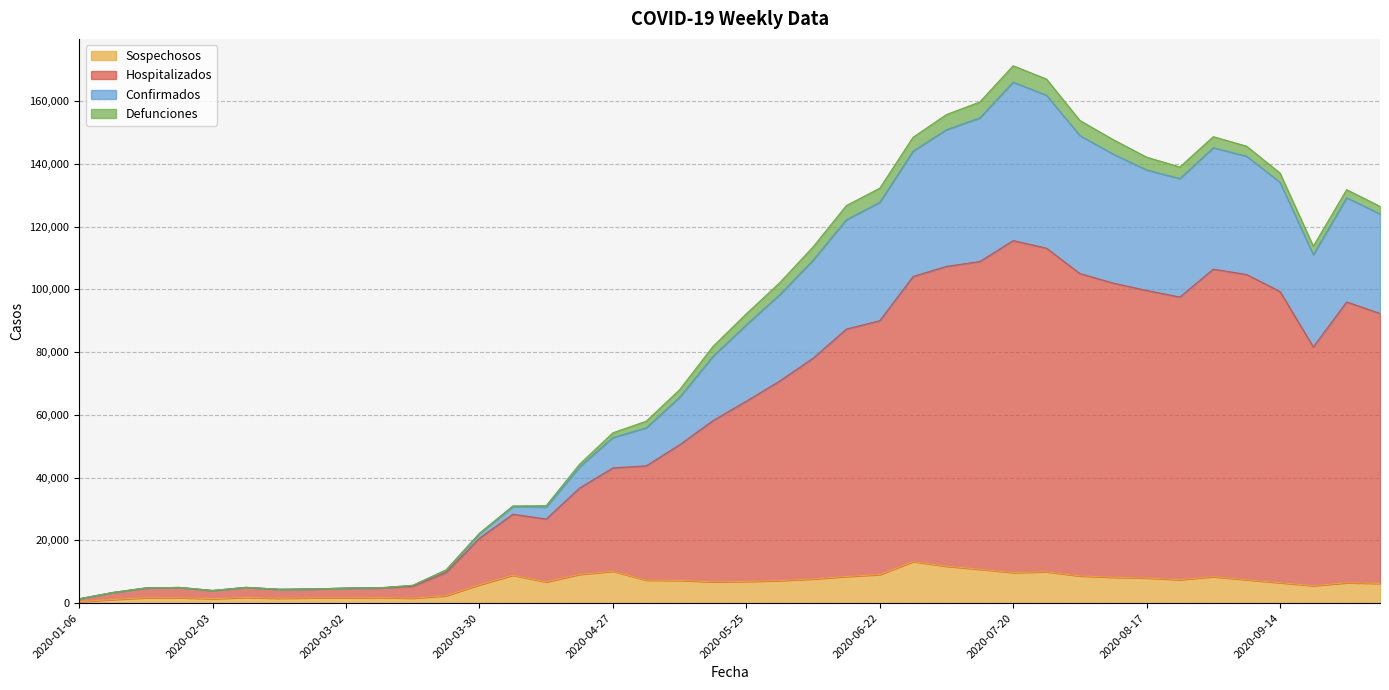

What is the highest value of the Sospechosos series?

13238